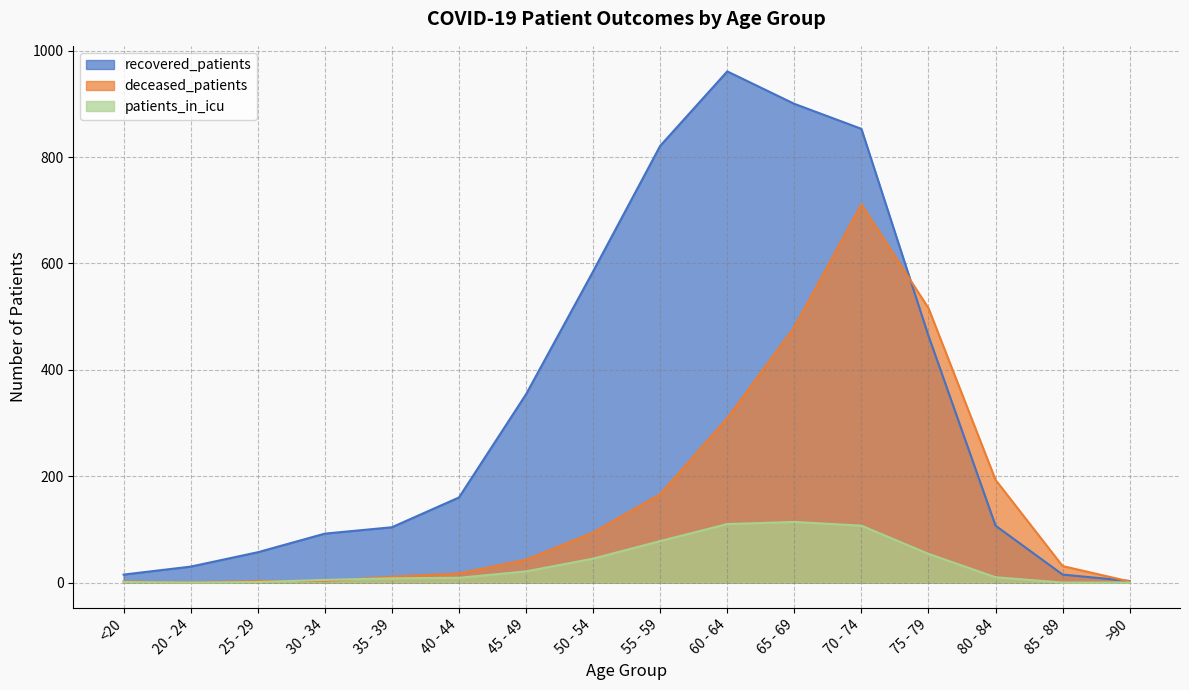

What is the label of the 1st point from the left?

<20